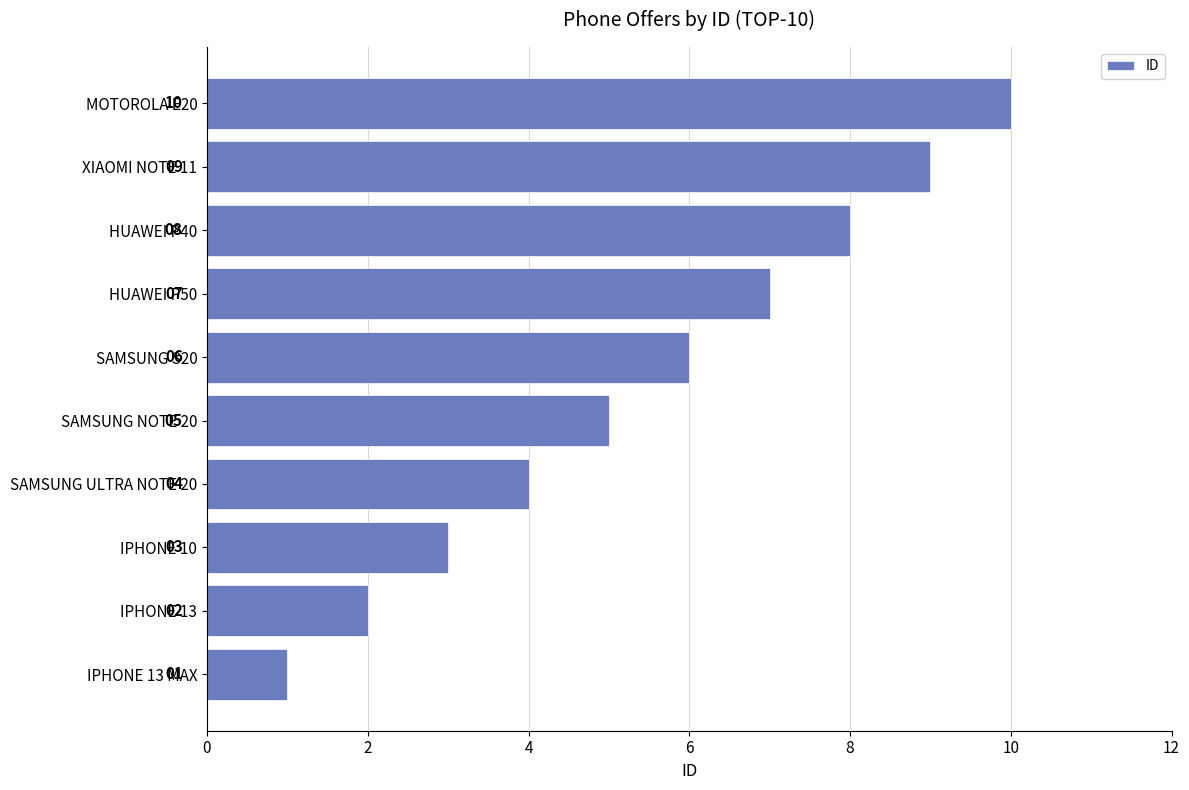

List the labels in order of value, smallest first.

IPHONE 13 MAX, IPHONE 13, IPHONE 10, SAMSUNG ULTRA NOTE 20, SAMSUNG NOTE 20, SAMSUNG S20, HUAWEI P50, HUAWEI P40, XIAOMI NOTE 11, MOTOROLA E20